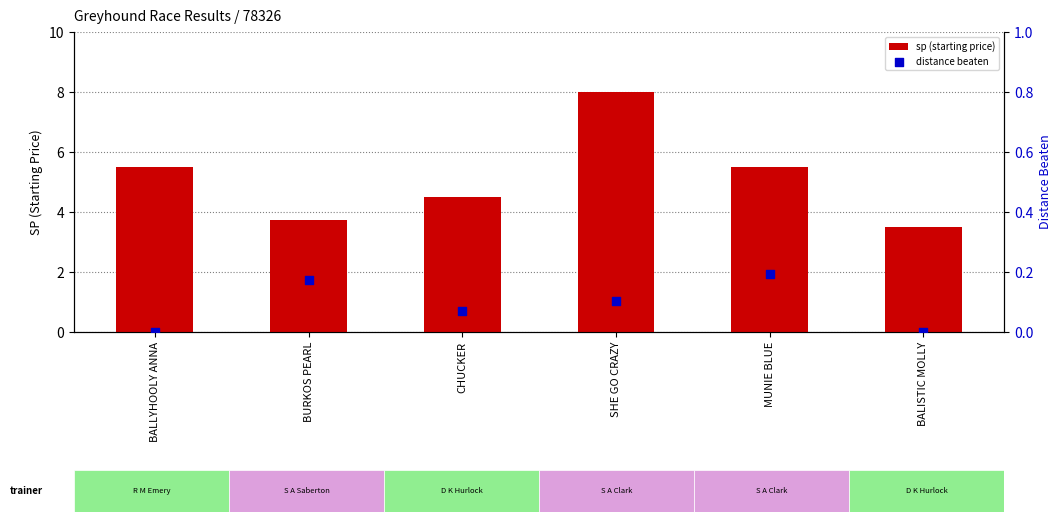

What are all the series names shown in the legend?

sp (starting price), distance beaten